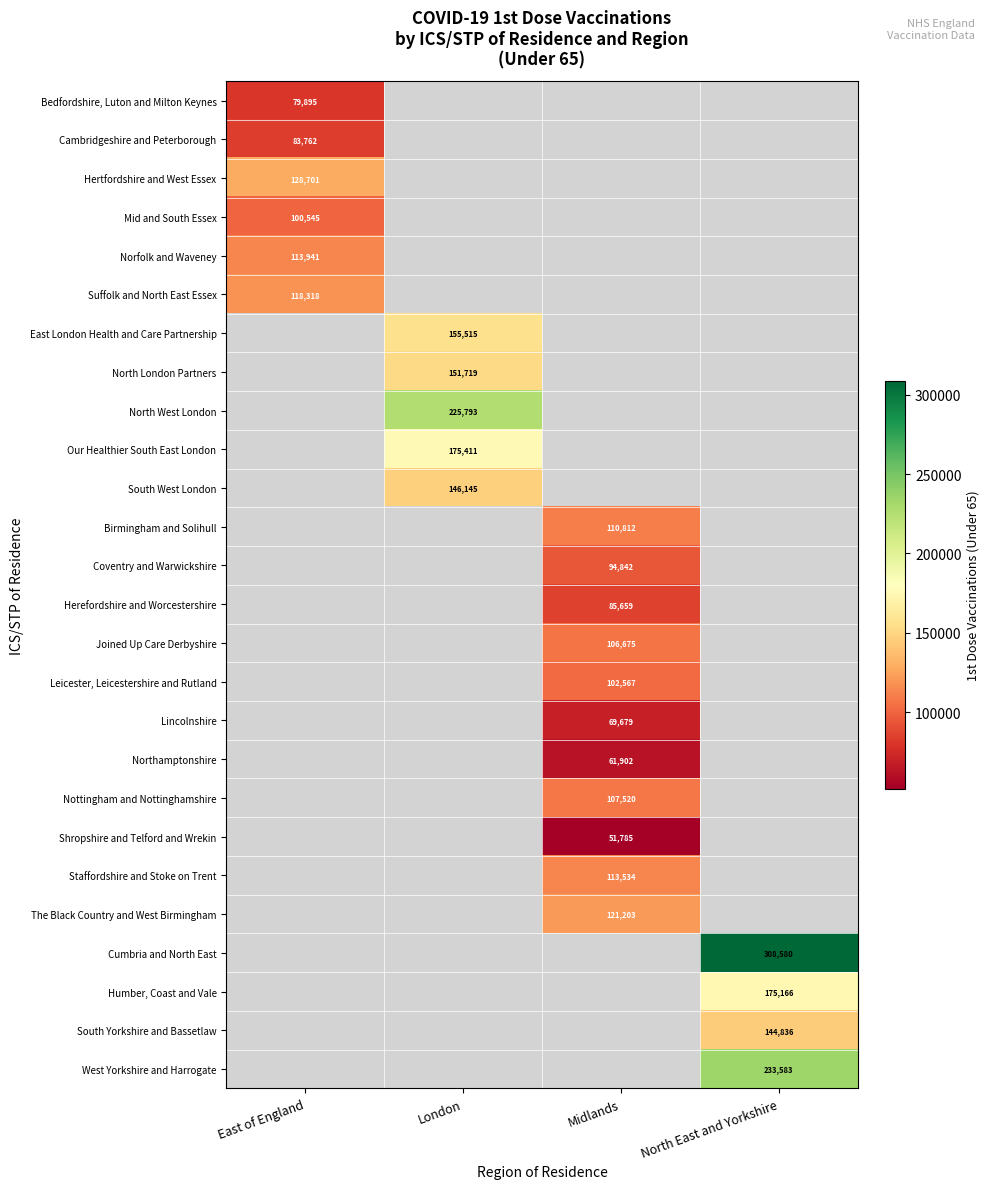

Is it true that Cumbria and North East equals 308580 at North East and Yorkshire?

True